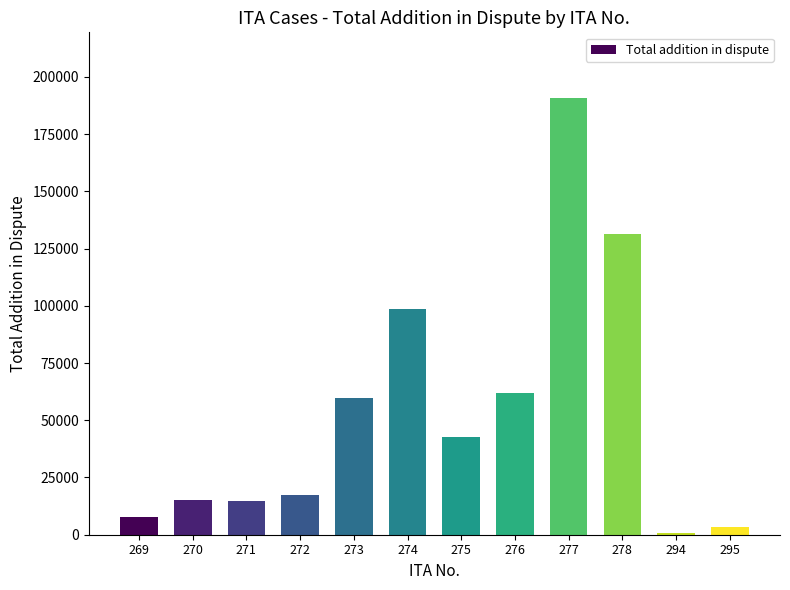

The value at 276 is 61918. True or false?

True